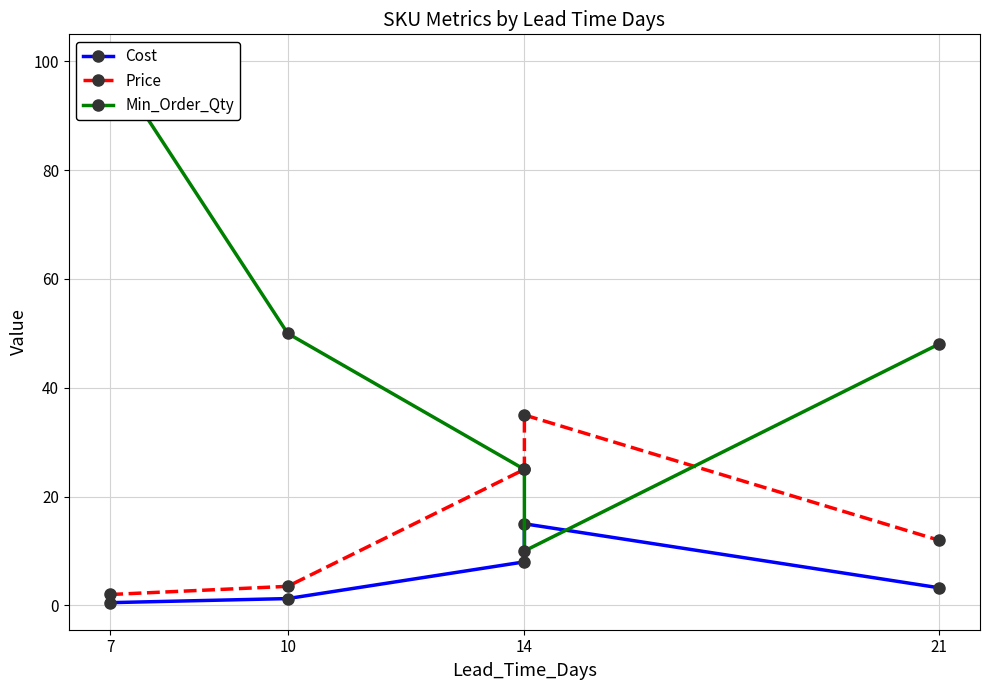

Where does the Min_Order_Qty series first go above 48?

7